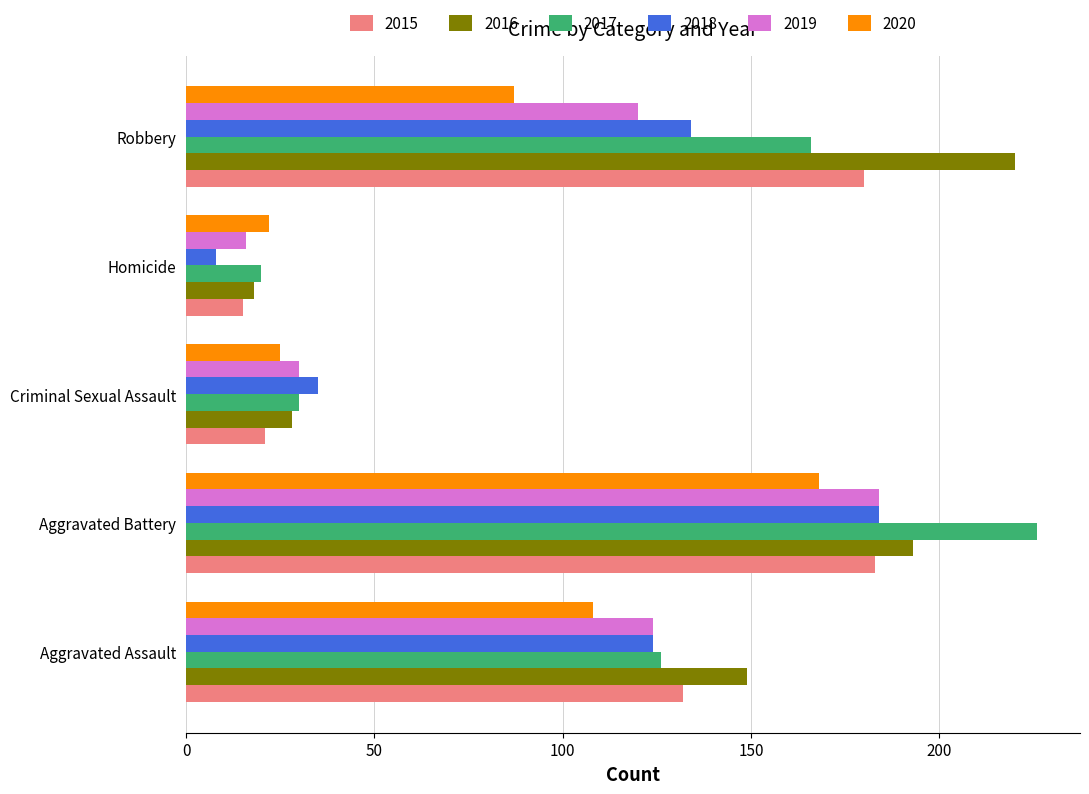

What is the total value across all series at Aggravated Battery?

1138